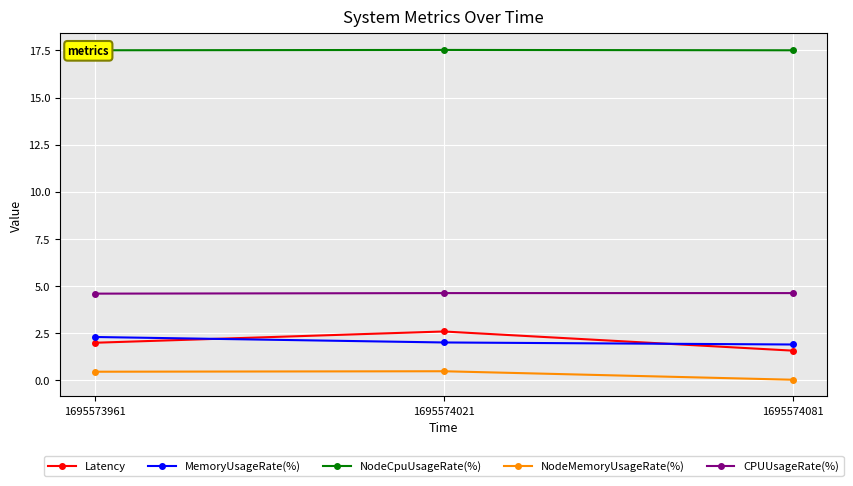

Is this an area chart (filled region under the line)?

No